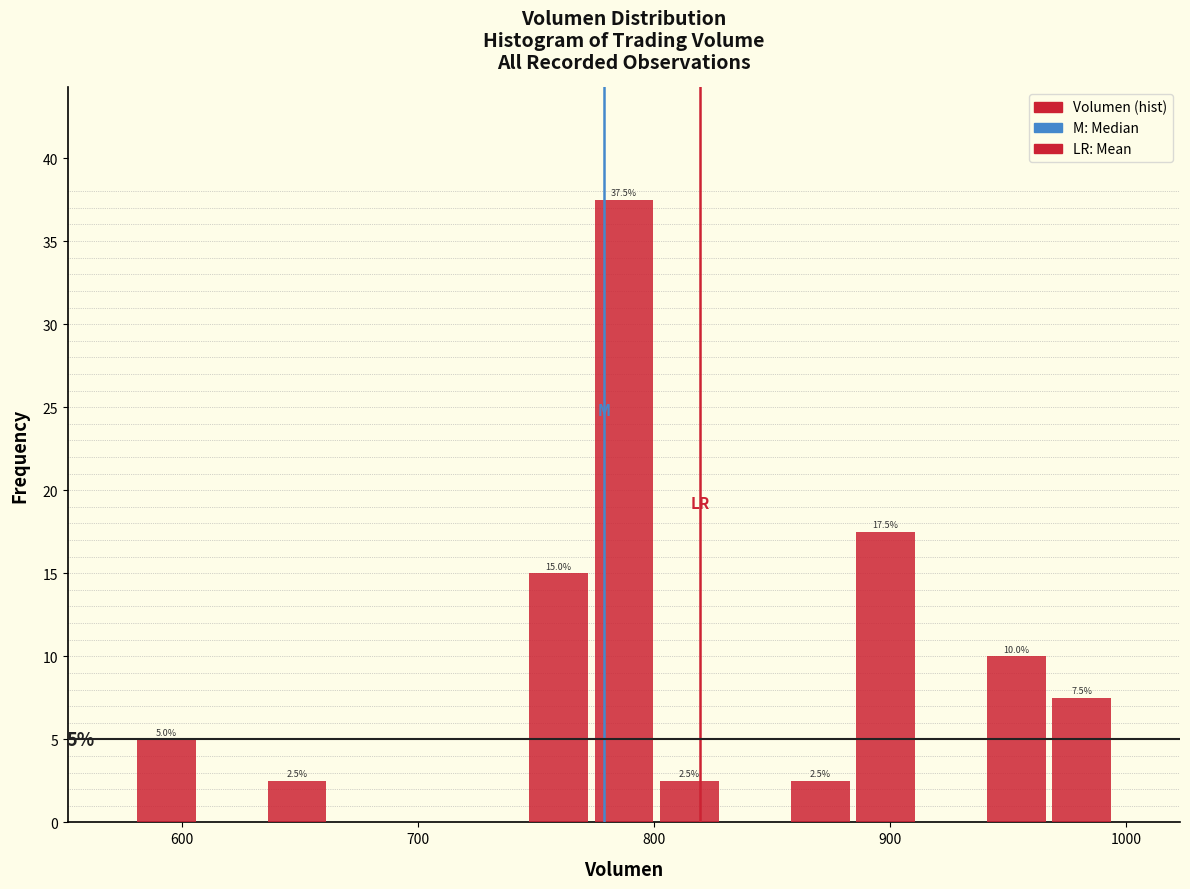

Read against the x-axis, roughly where is the centre of the tallest bar?

790